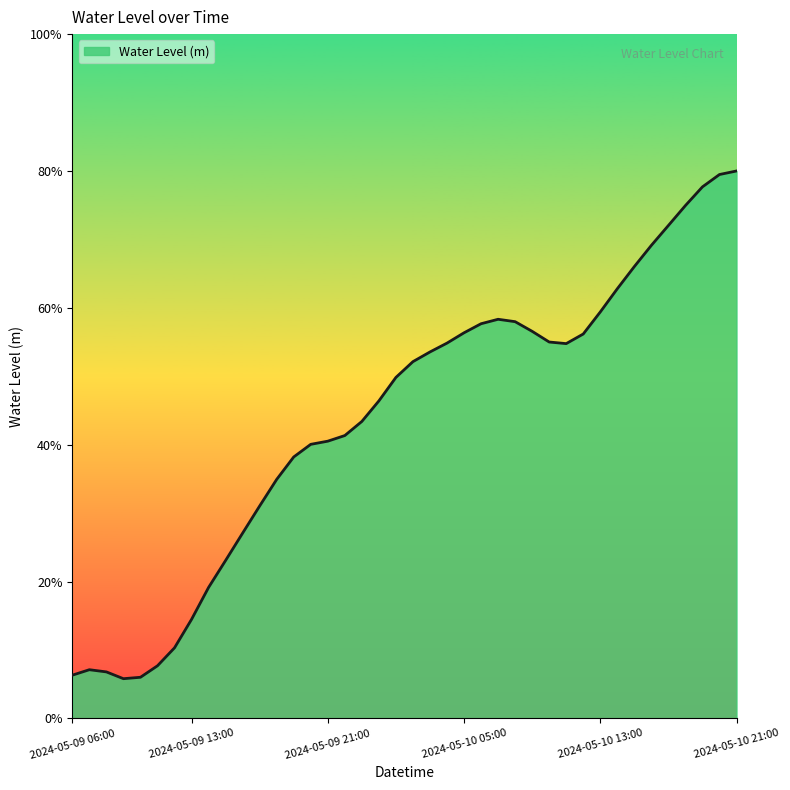

Is this an area chart (filled region under the line)?

Yes